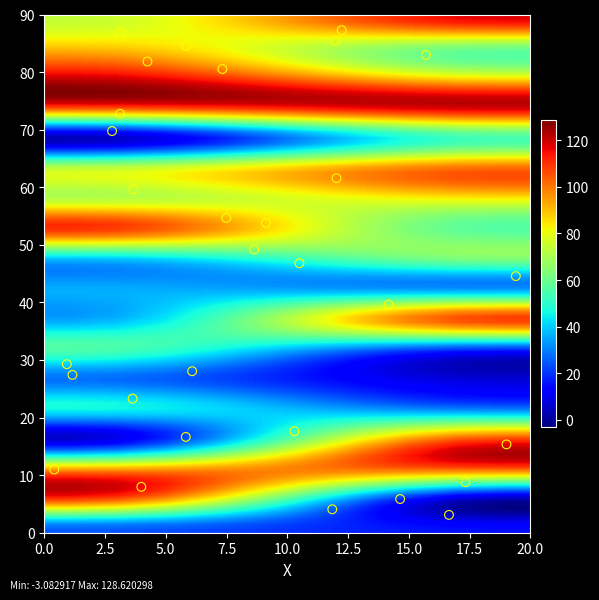

What is the range of X values (max minus min)?

19.0